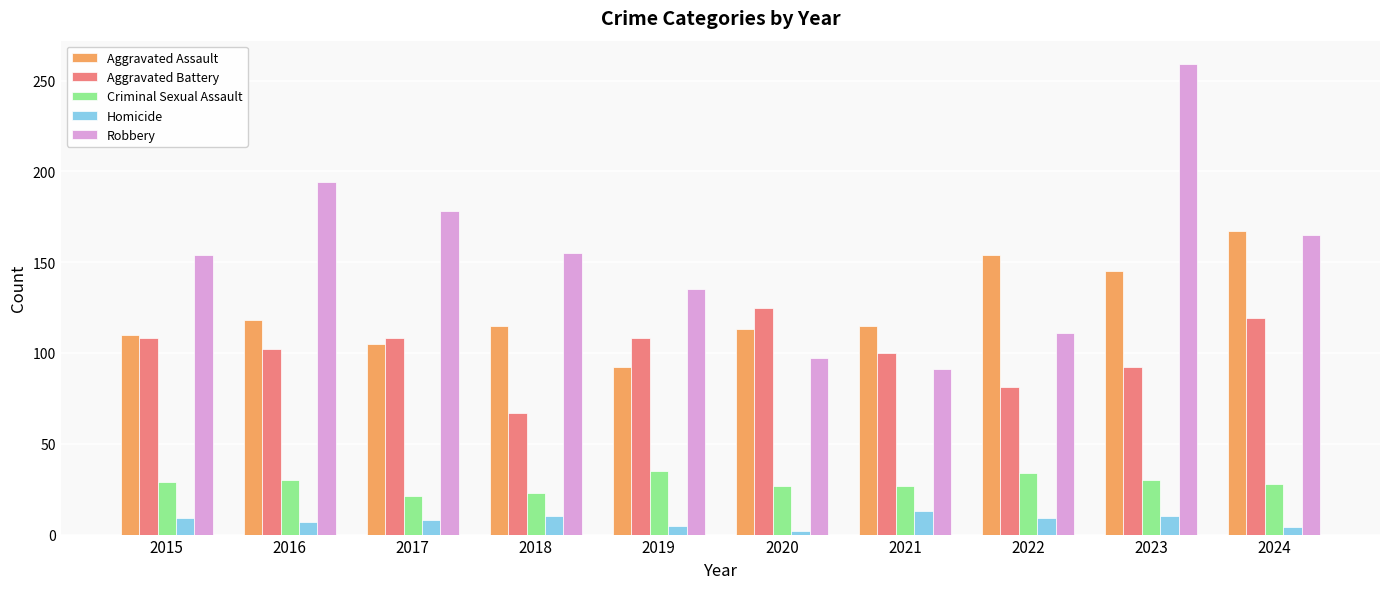

At which label does Homicide reach its peak?

2021